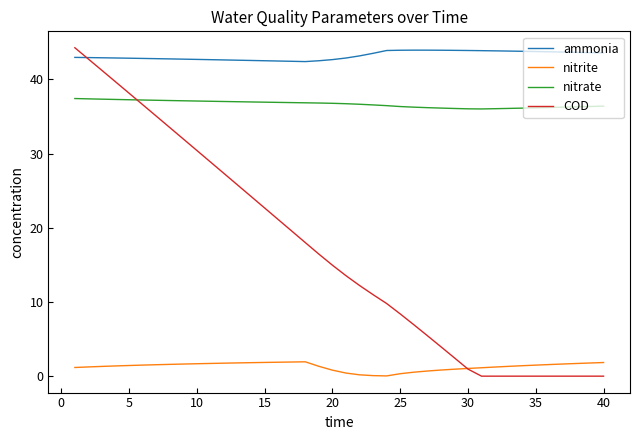

How many lines are shown in the chart?

4